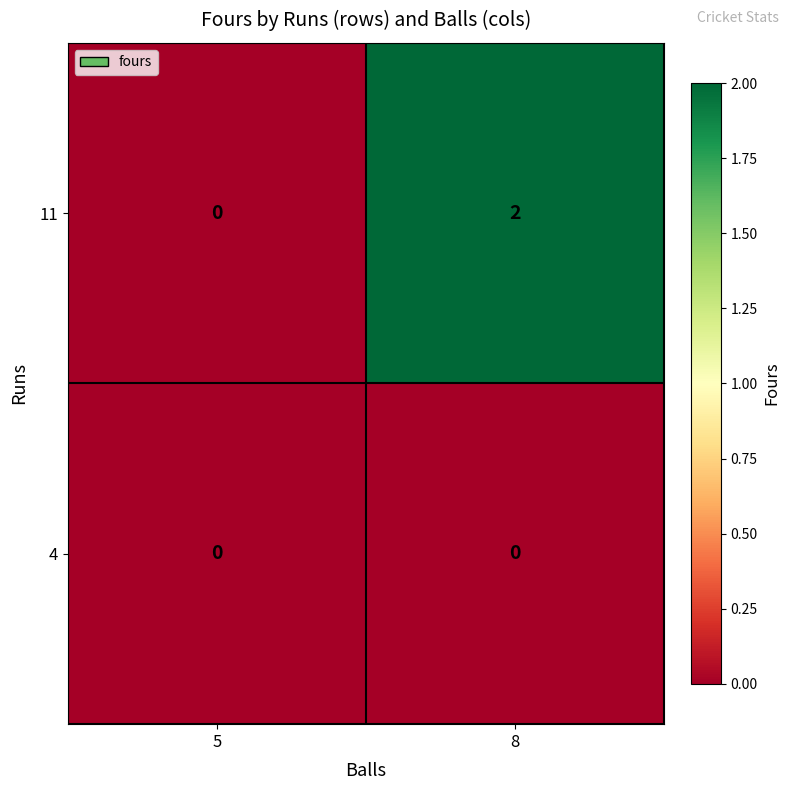

True or false: 11 has a value of 1 at 8.

False